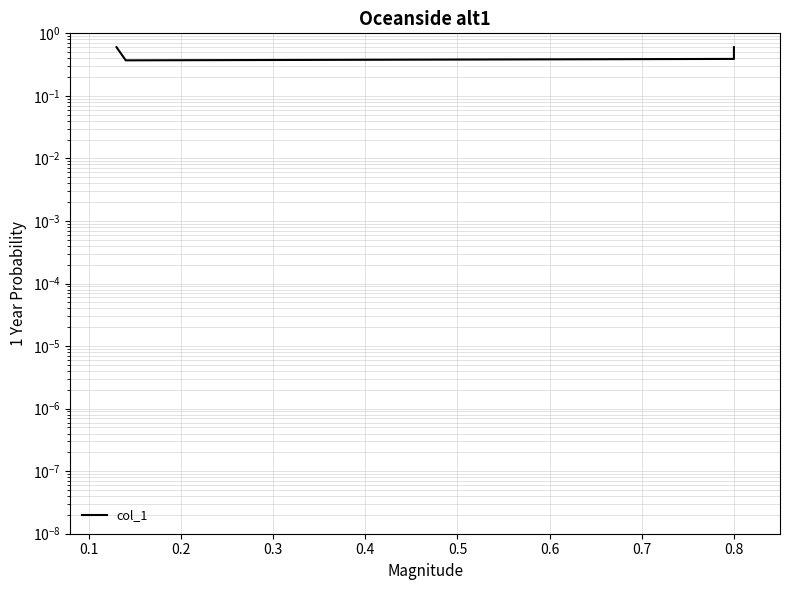

What is the average value?

0.5